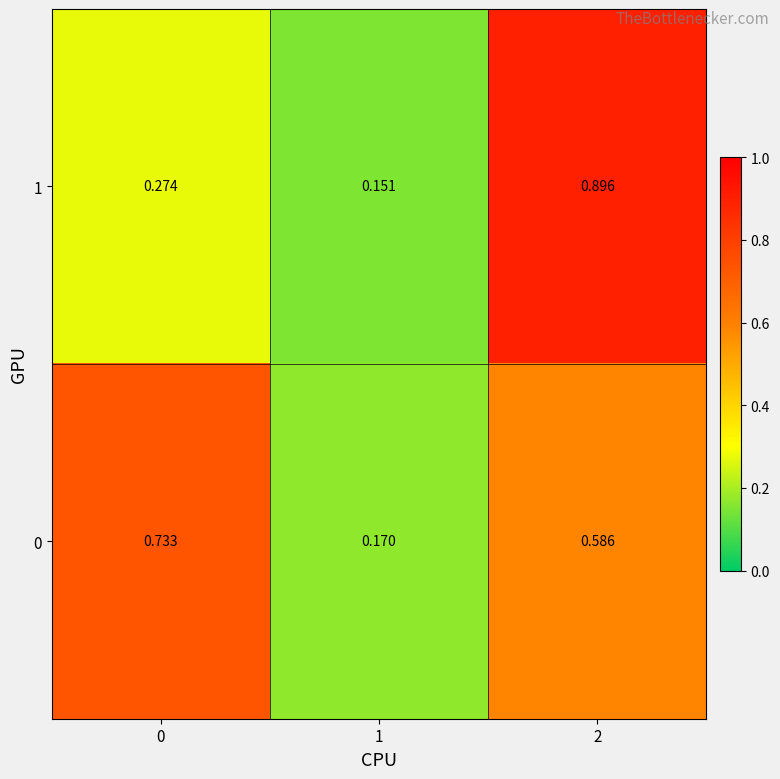

Is the value of 0 at 1 greater than the value of 1 at 1?

Yes